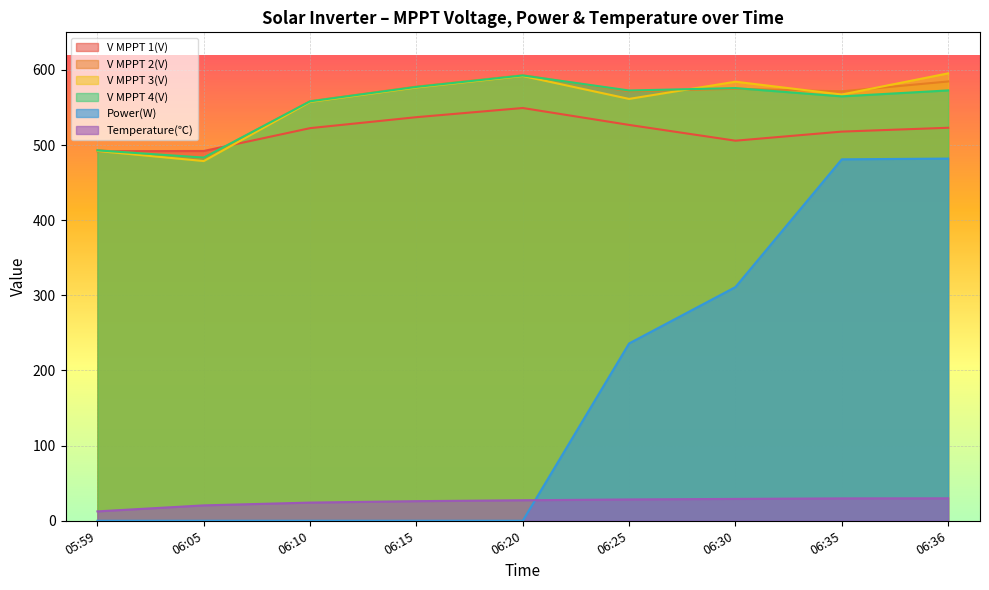

What is the value of the V MPPT 4(V) point at the 9th from the left?

572.7